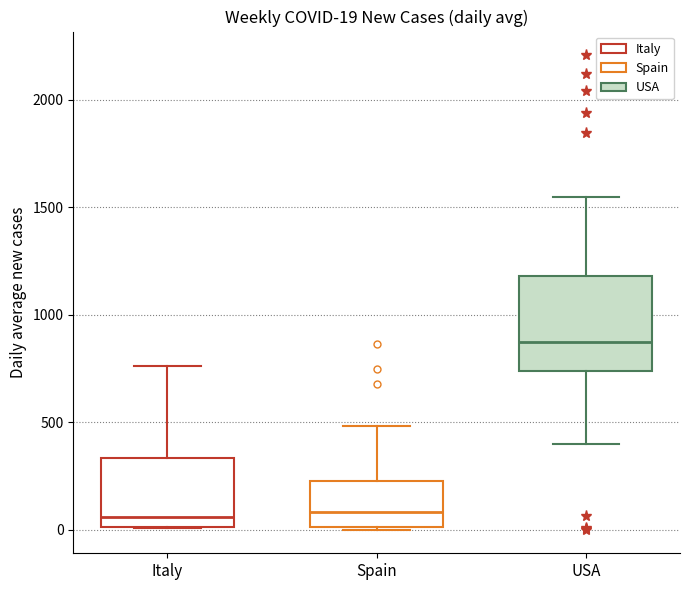

Comparing the boxes themselves (not the whiskers), which one is the tallest?

USA